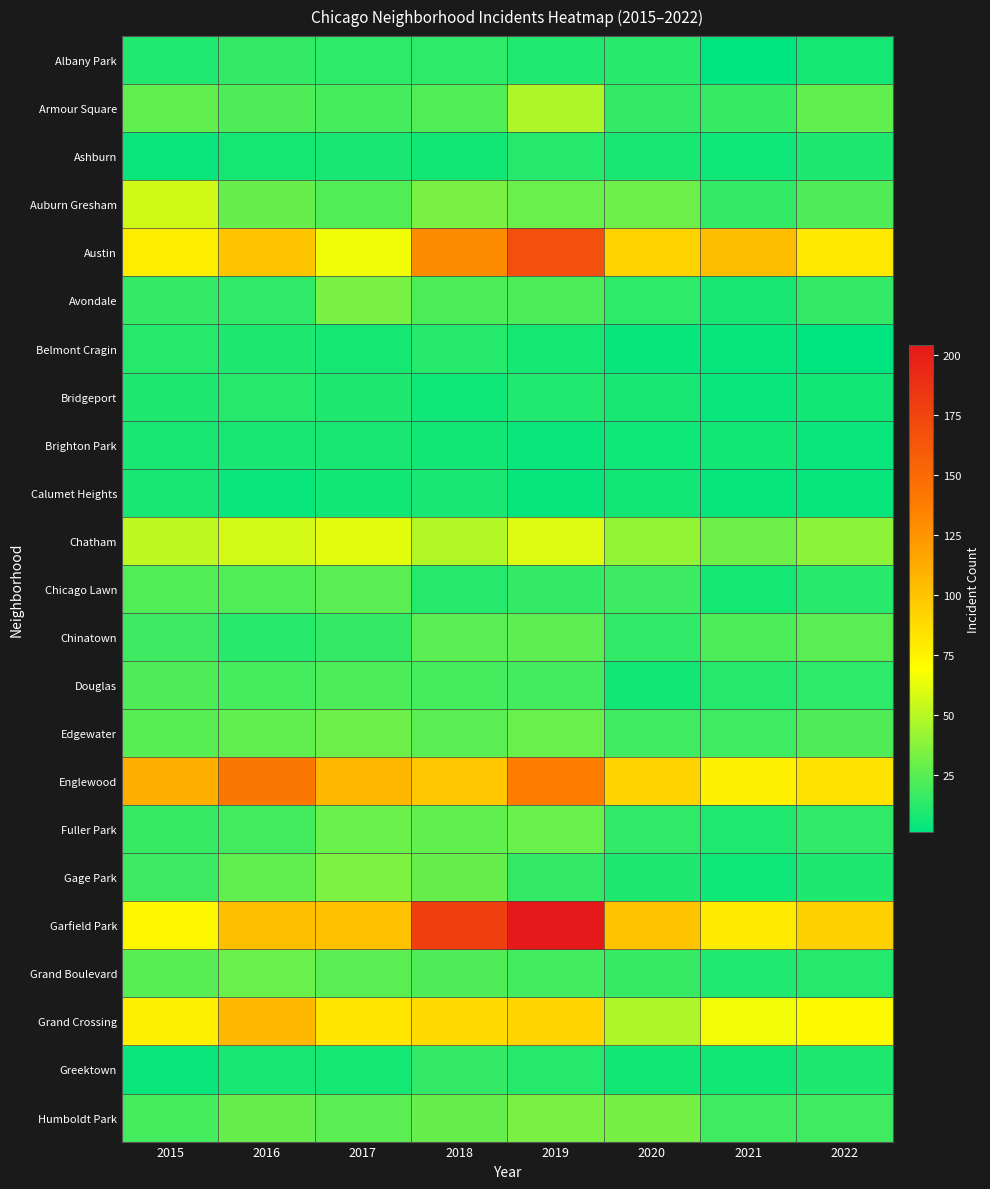

Which series has the largest range (max minus min)?

Garfield Park